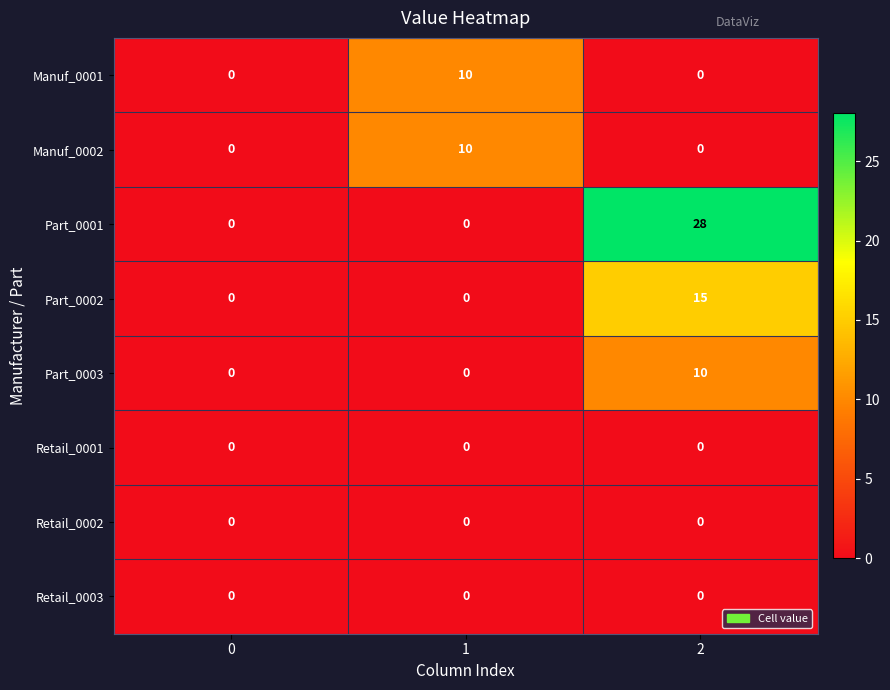

Is it true that Retail_0003 equals 0 at 2?

True